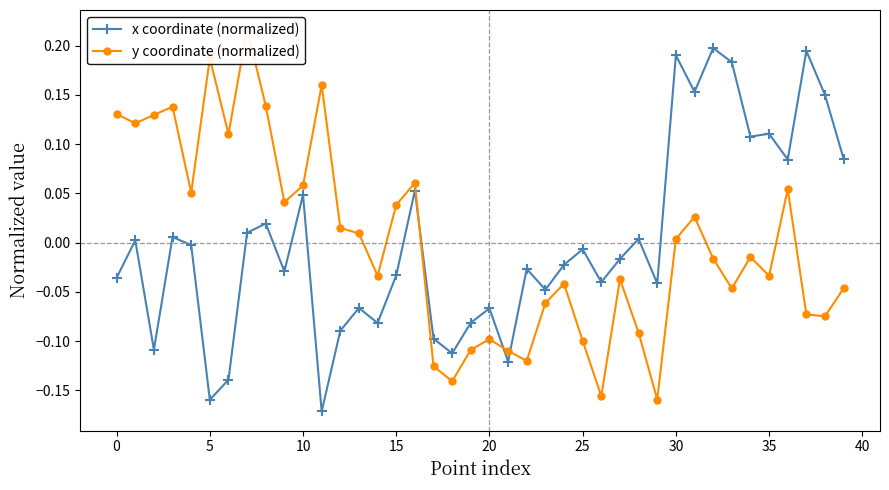

Is it true that x coordinate (normalized) equals -0.1 at 17?

True